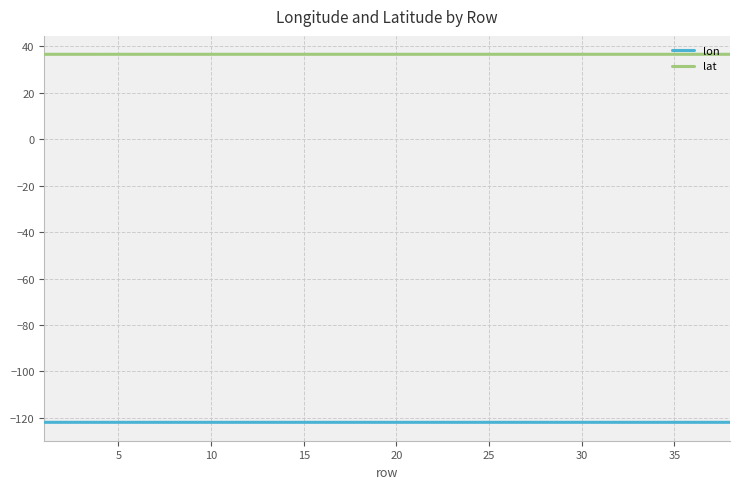

True or false: lat and lon intersect in this chart.

False